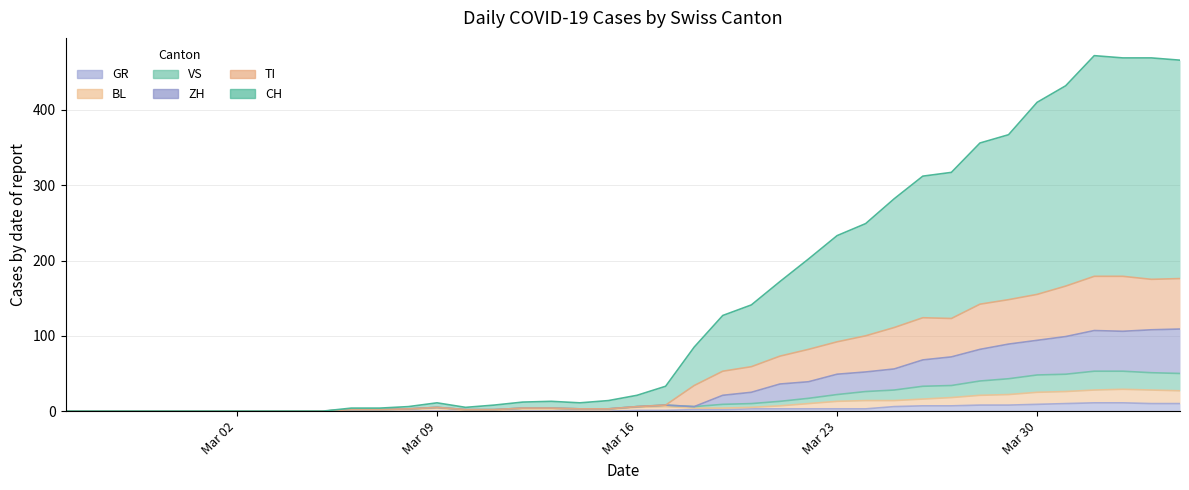

What is the highest value of the GR series?

11